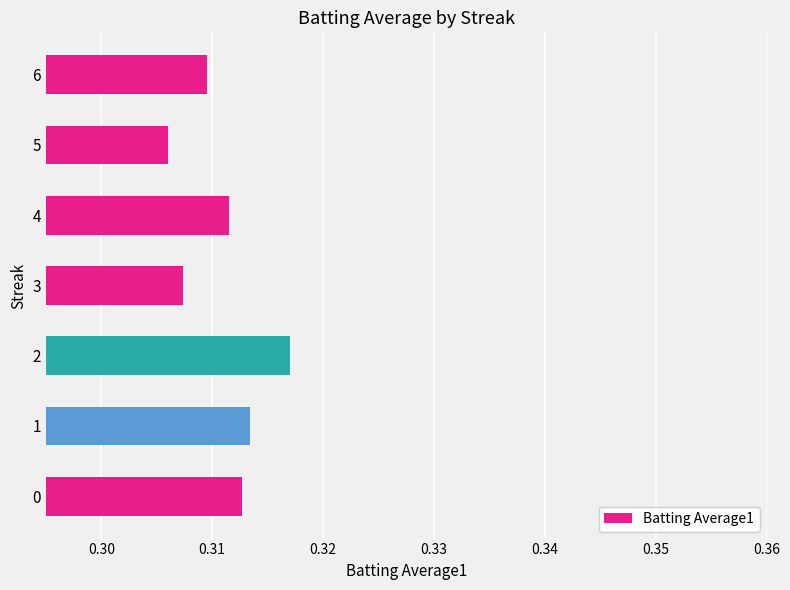

The chart shows a value of 0.5 at 5. True or false?

False